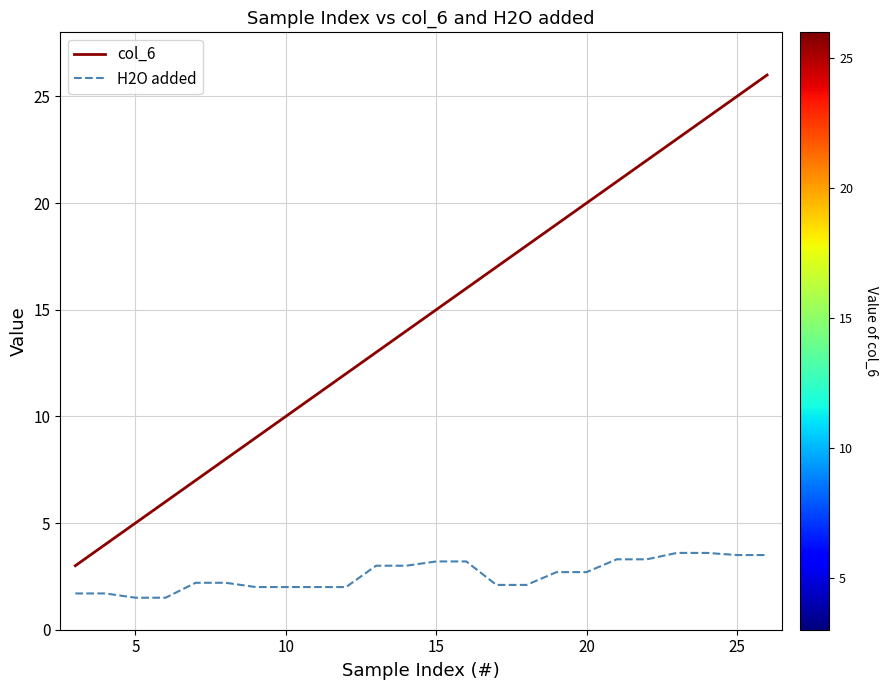

Which series has the widest spread of values?

col_6